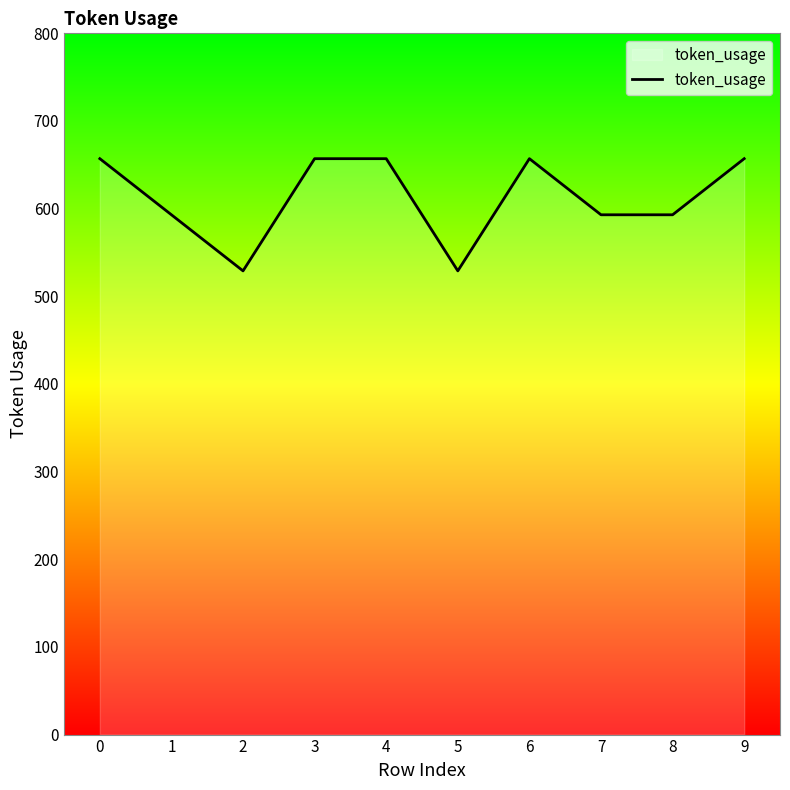

What value does the data have at 2?

529